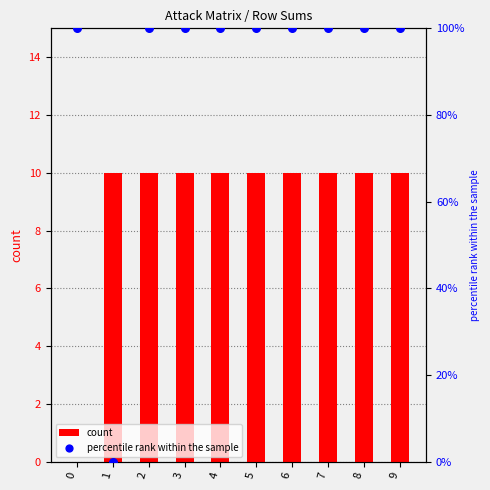

At how many categories does at least one series exceed 96?

9